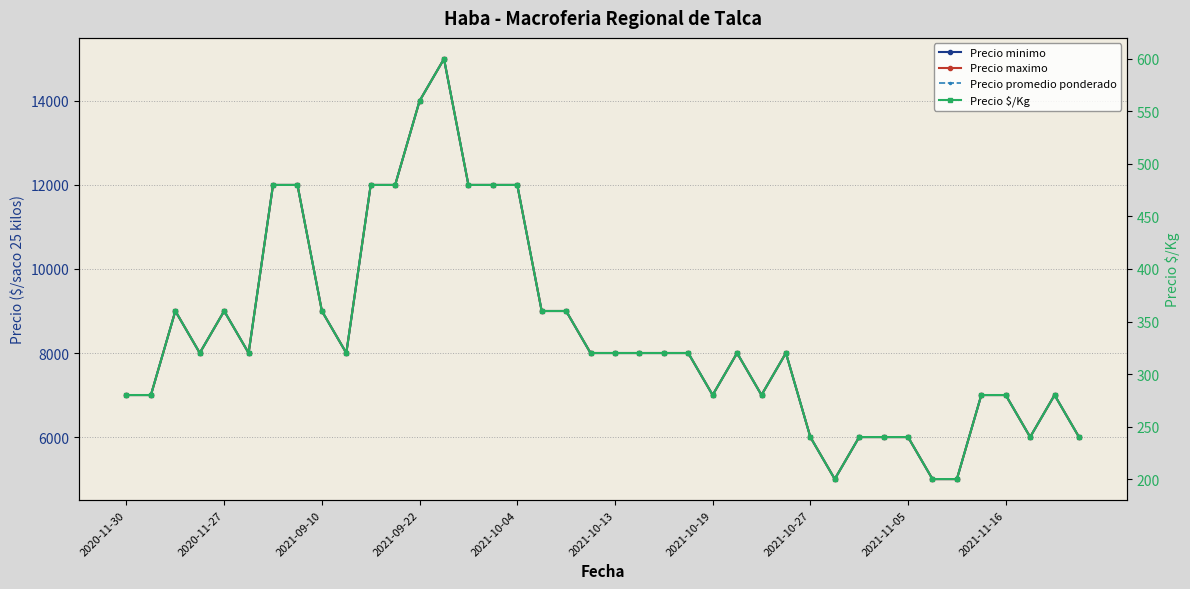

What are all the series names shown in the legend?

Precio minimo, Precio maximo, Precio promedio ponderado, Precio $/Kg